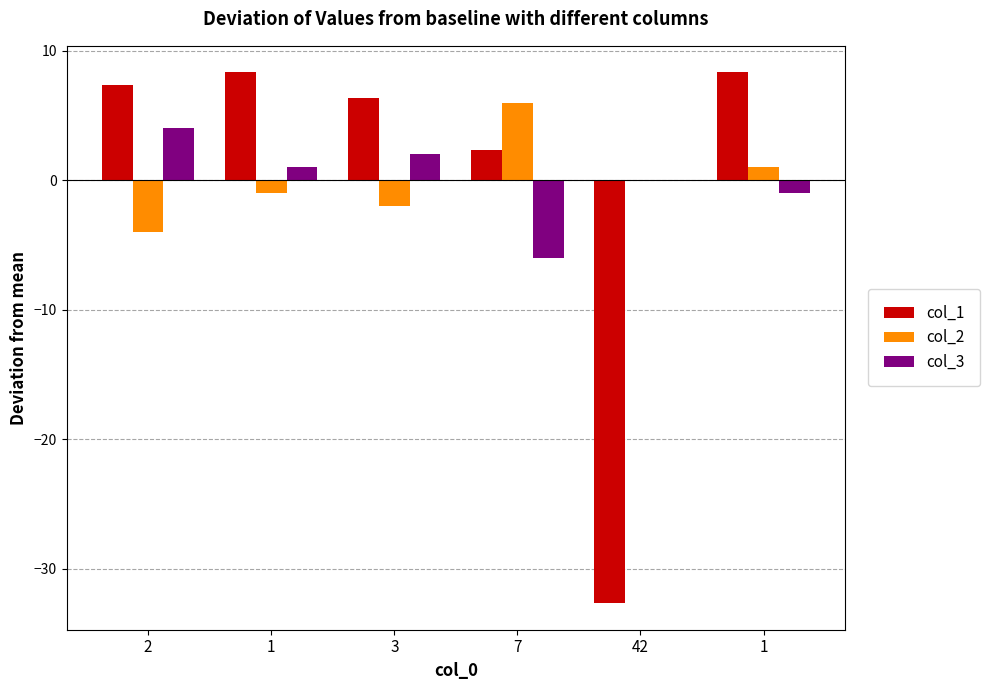

Reading left to right, extract all data points from this chart.

col_1: 2=7.3	1=8.3	3=6.3	7=2.3	42=-32.7	1=8.3
col_2: 2=-4.0	1=-1.0	3=-2.0	7=6.0	42=0.0	1=1.0
col_3: 2=4.0	1=1.0	3=2.0	7=-6.0	42=0.0	1=-1.0